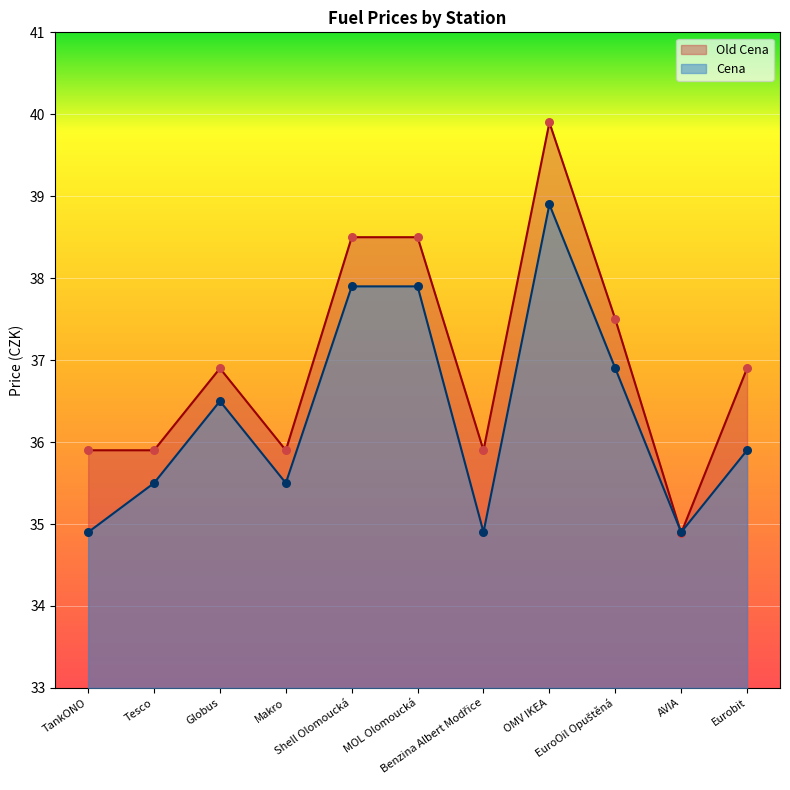

Which series has the widest spread of Y values?

Old Cena